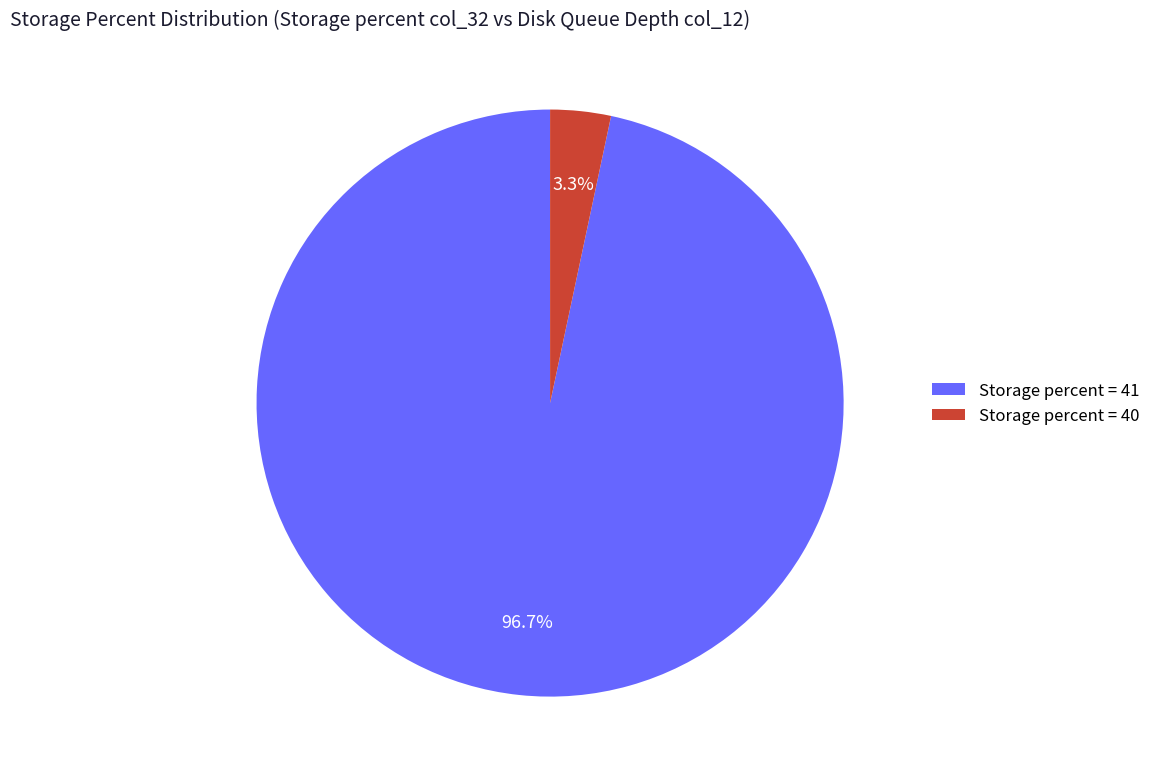

Which category has the biggest portion of the pie?

Storage percent = 41